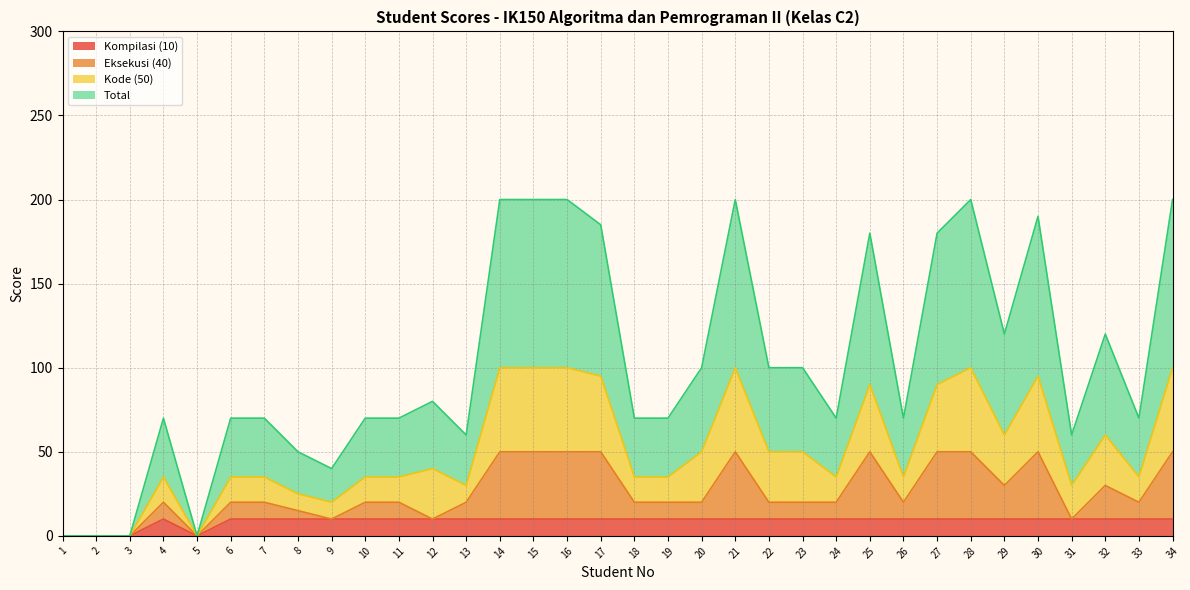

True or false: Eksekusi (40) and Kode (50) cross at least once.

False